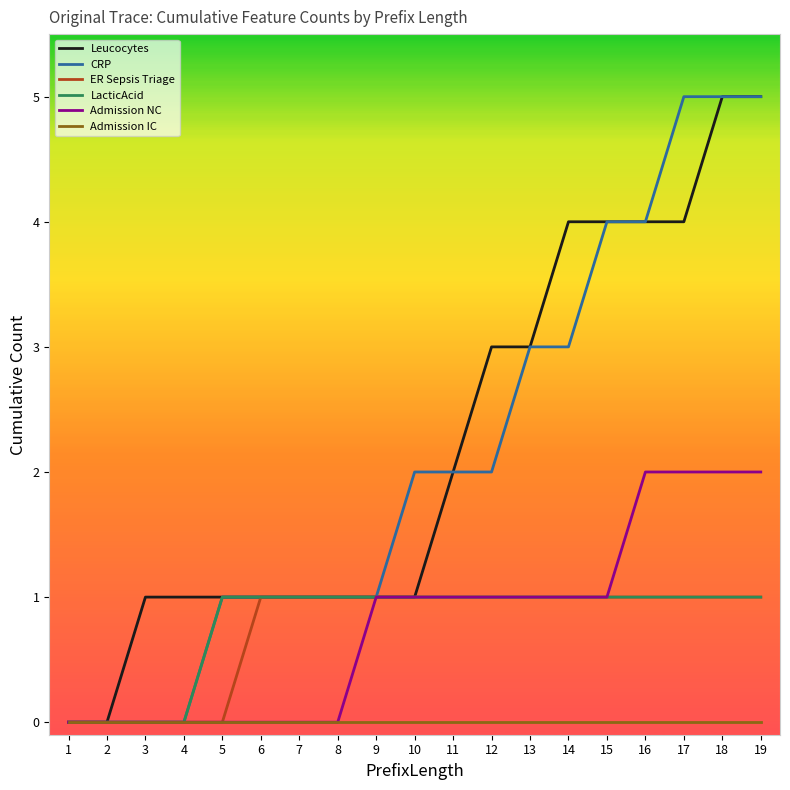

What is the difference between the highest and lowest values at 18?

5